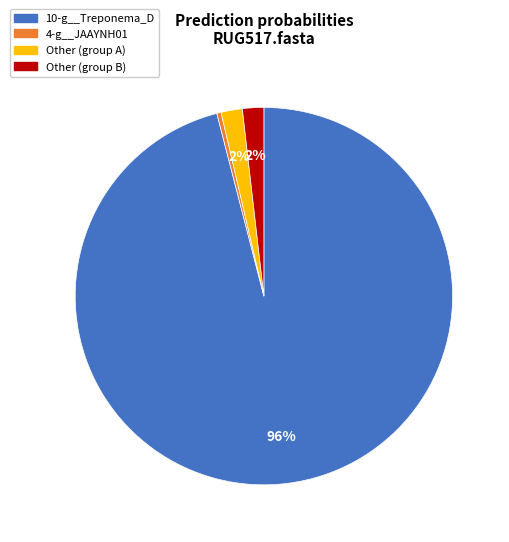

How many segments does this pie chart have?

4